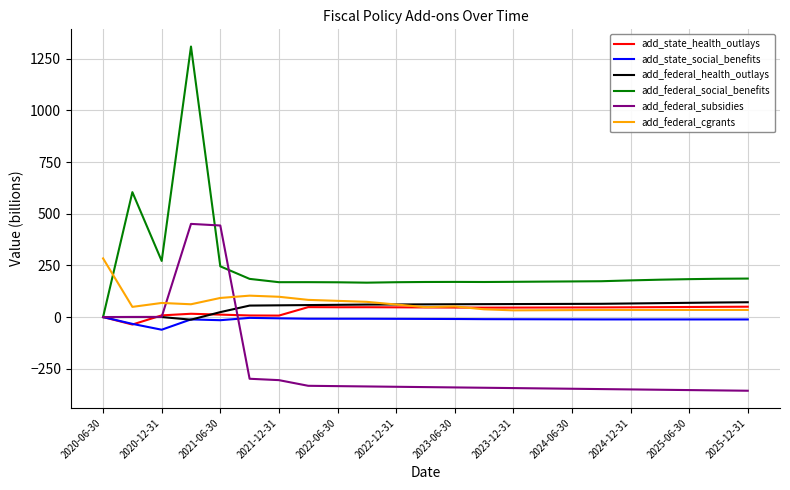

Which series has the widest spread of values?

add_federal_social_benefits